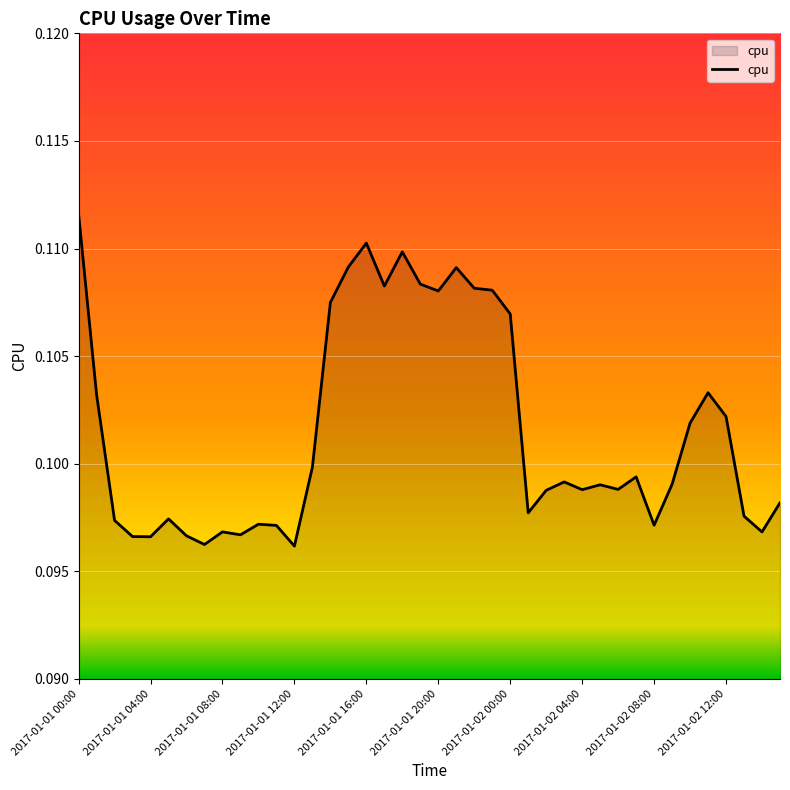

Reading right to left, what are all the values shown in this chart?

0.1	0.1	0.1	0.1	0.1	0.1	0.1	0.1	0.1	0.1	0.1	0.1	0.1	0.1	0.1	0.1	0.1	0.1	0.1	0.1	0.1	0.1	0.1	0.1	0.1	0.1	0.1	0.1	0.1	0.1	0.1	0.1	0.1	0.1	0.1	0.1	0.1	0.1	0.1	0.1